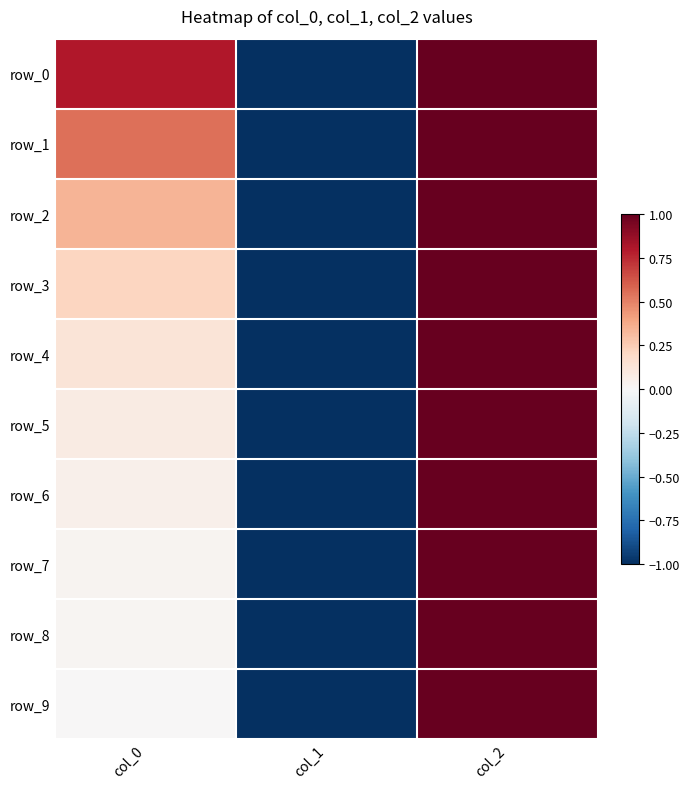

Where is row_4 nearest to the value 0?

col_0